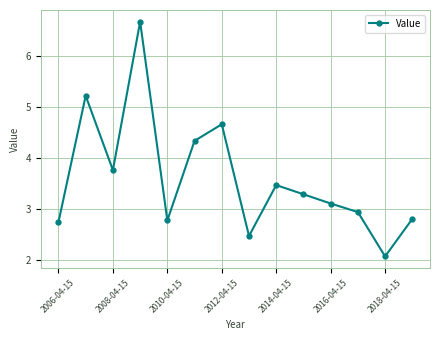

What is the difference between the second highest and second lowest values?

2.7